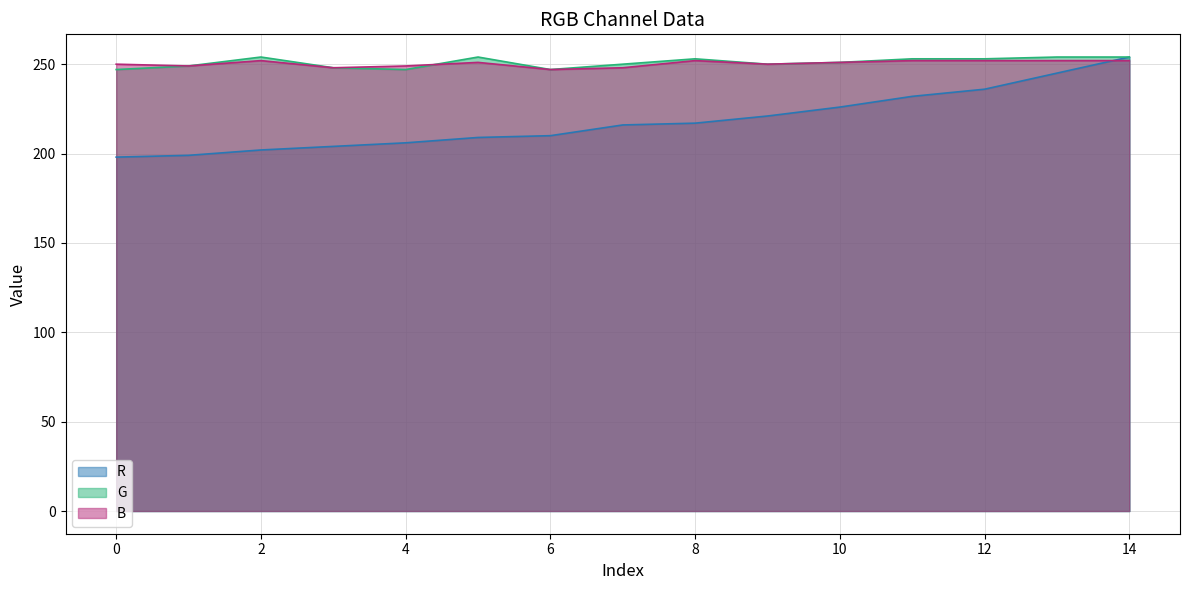

What is the highest value of the R series?

254